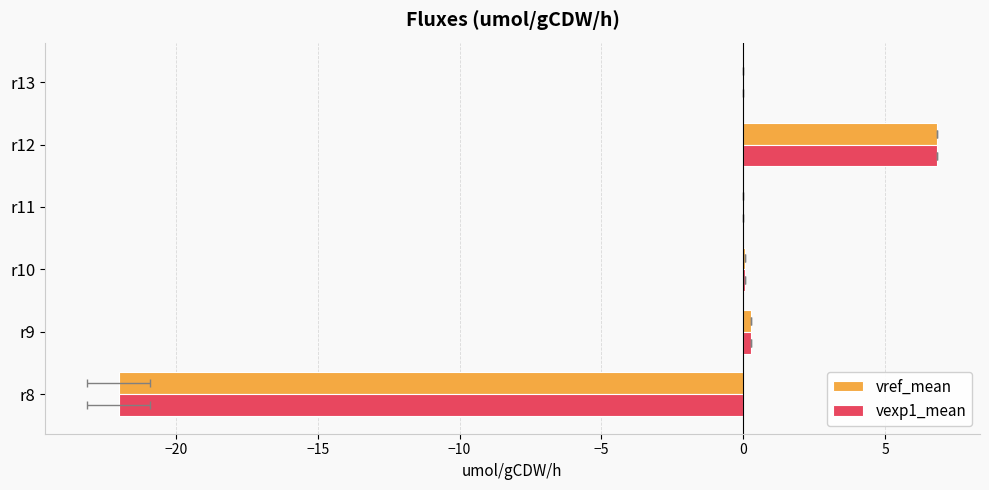

How many data points in vexp1_mean are above 0?

3